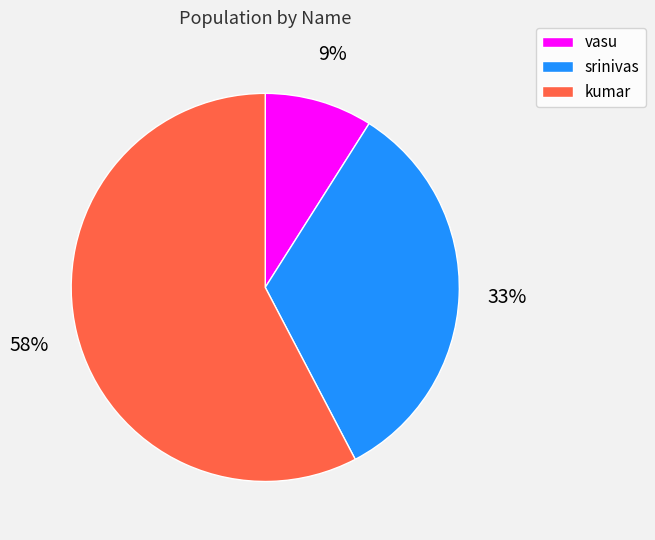

To the nearest percent, what percentage of the pie is kumar?

58%